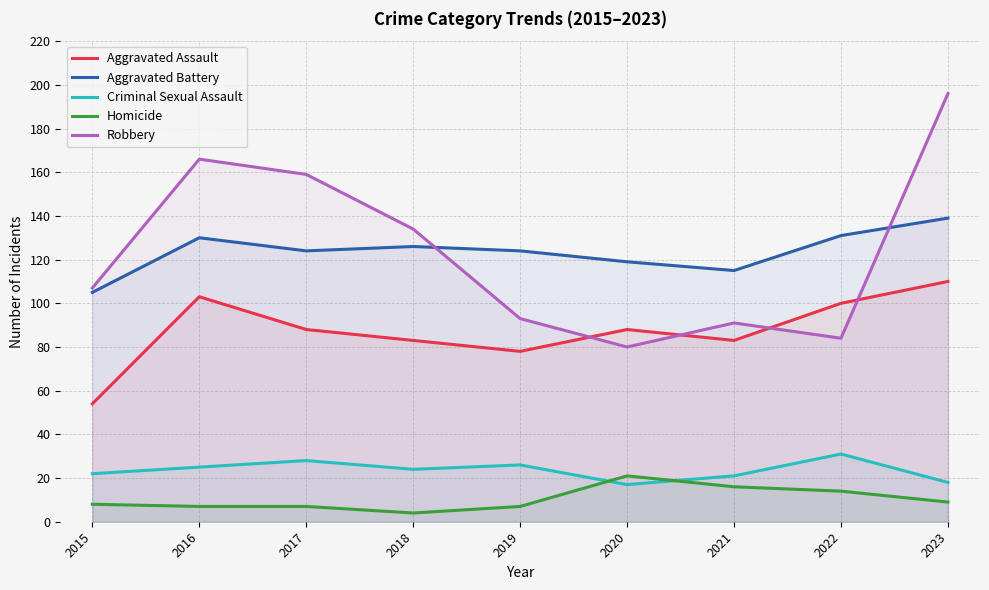

What is the smallest value displayed?

4